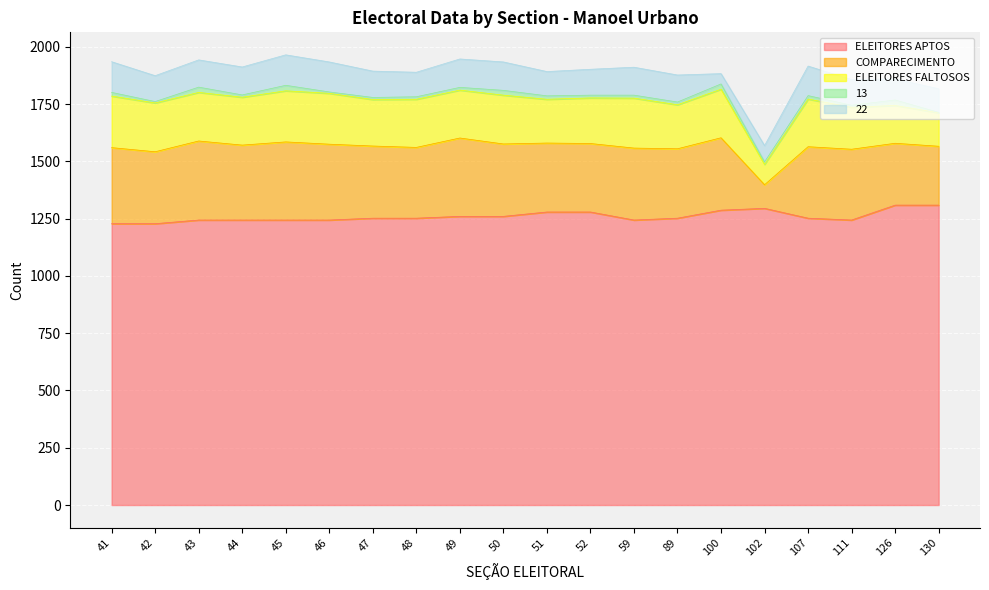

True or false: ELEITORES FALTOSOS and ELEITORES APTOS cross at least once.

False